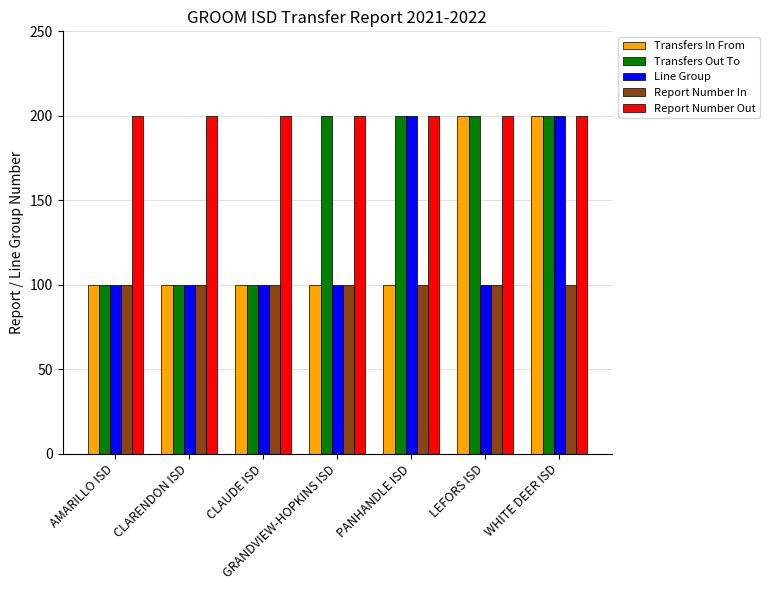

Which series has the largest total across all categories?

Report Number Out